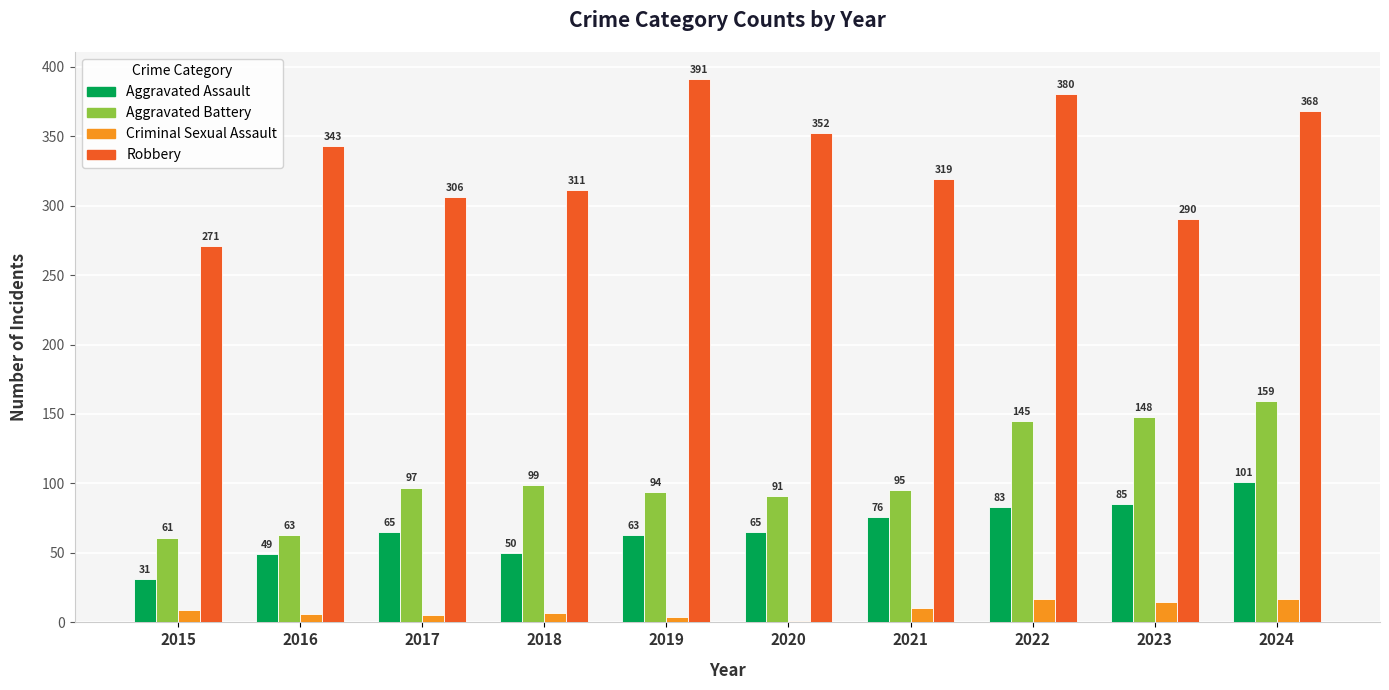

Read the Aggravated Assault value at 2019, to the nearest 10.

60